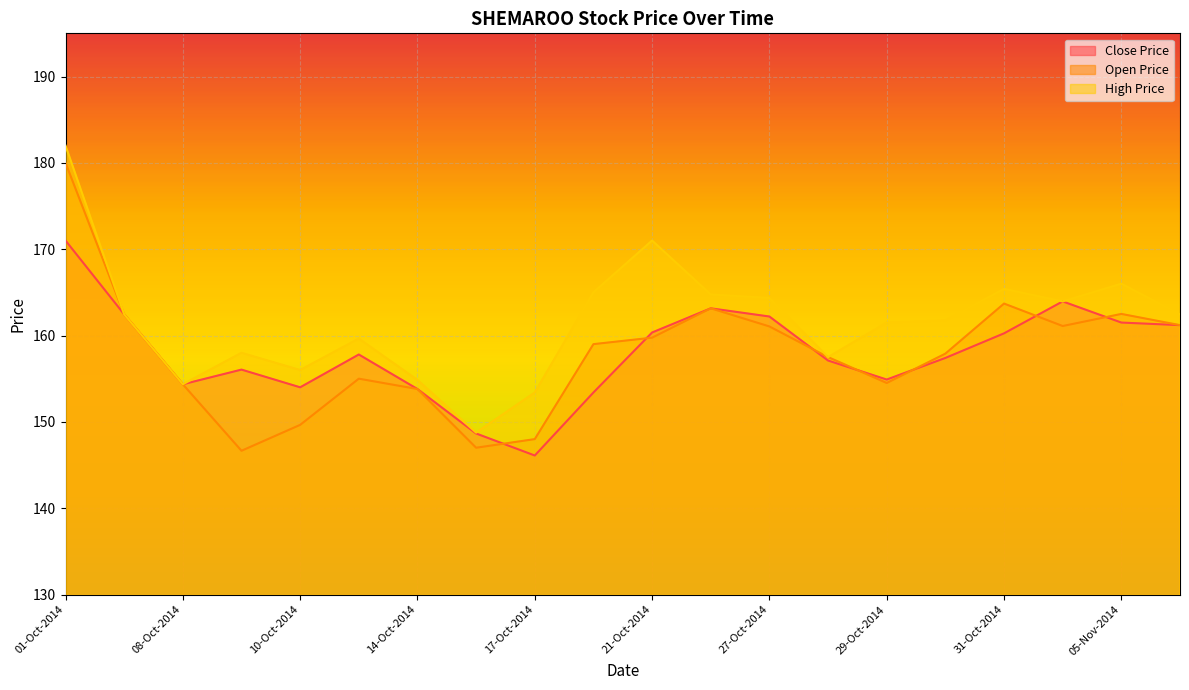

What is the label of the 17th point from the left?

31-Oct-2014